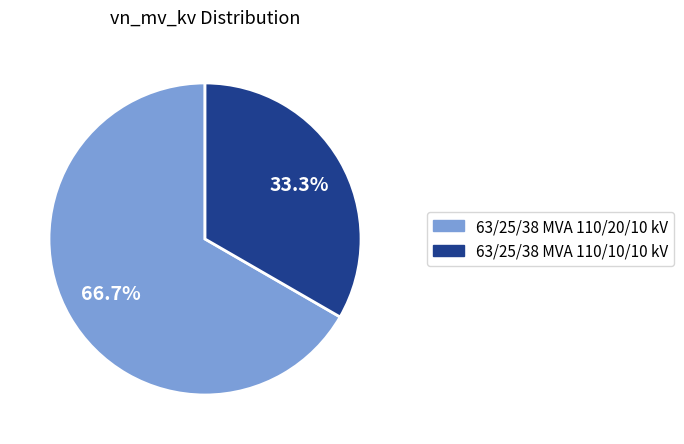

How many segments does this pie chart have?

2